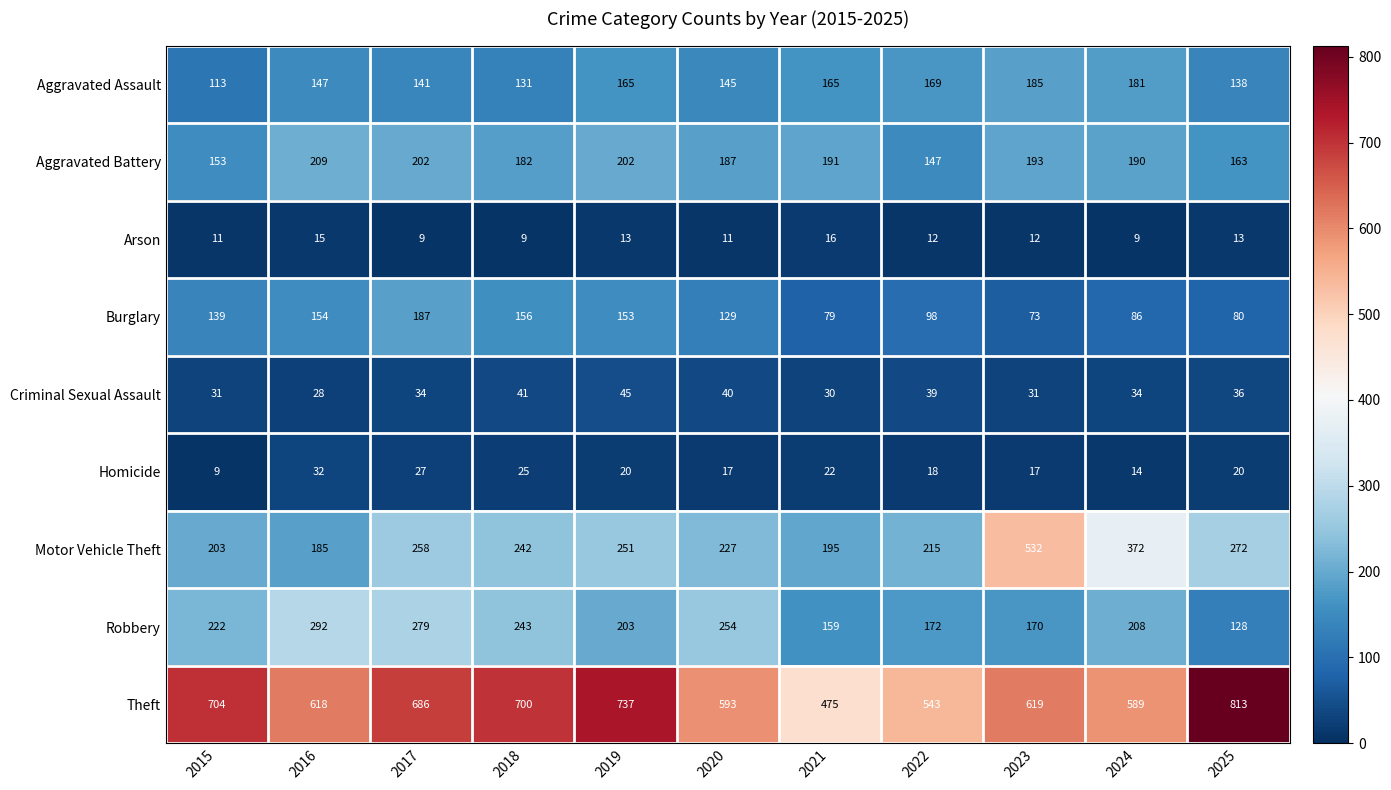

What is the average value of the Criminal Sexual Assault series?

35